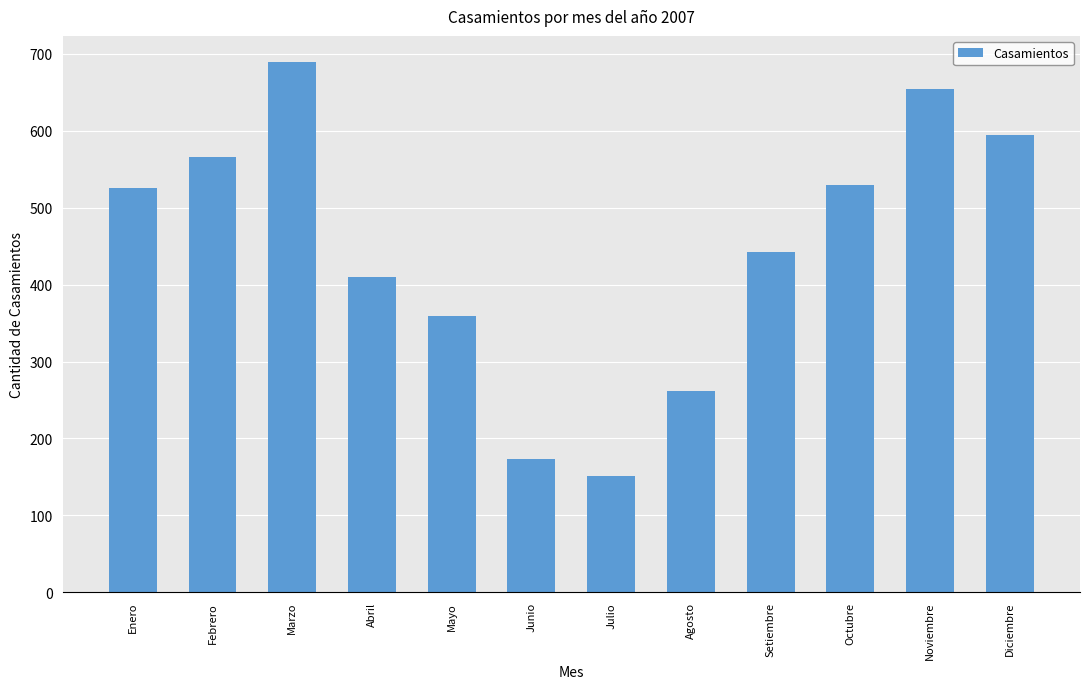

How many bars are there in total?

12